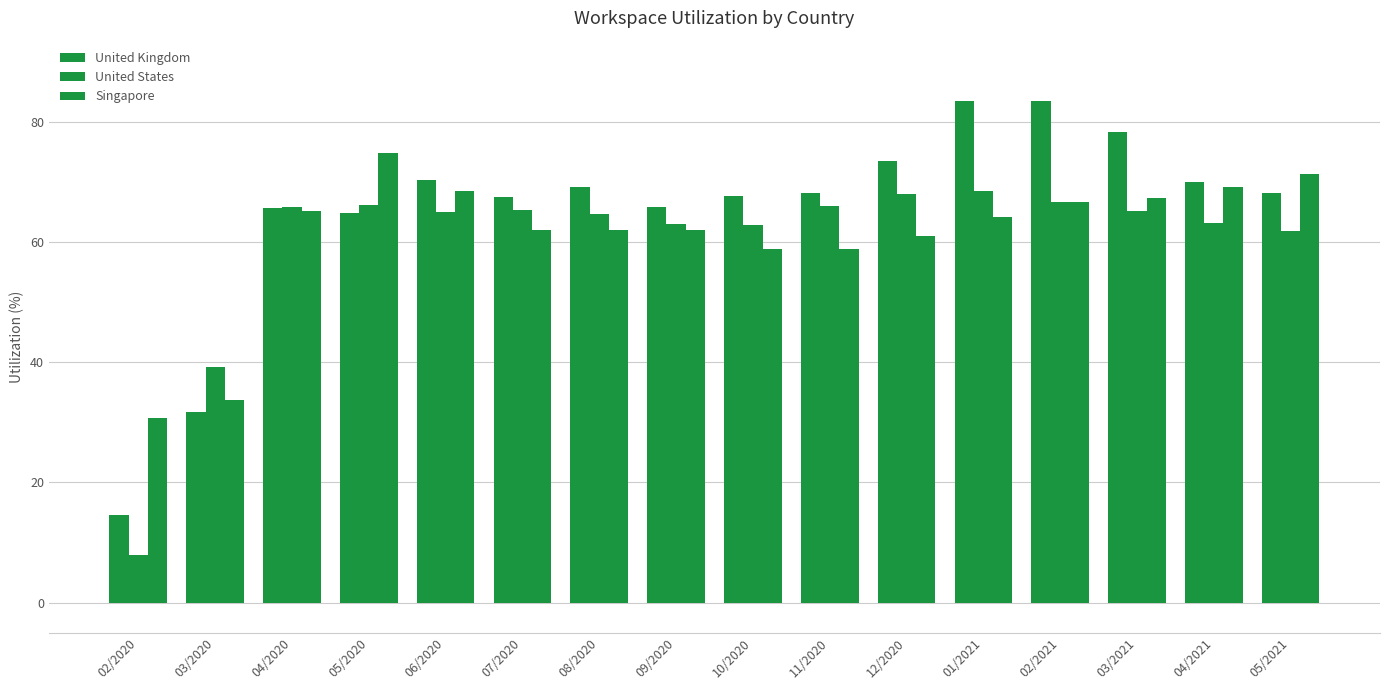

Does the chart contain stacked bars?

No